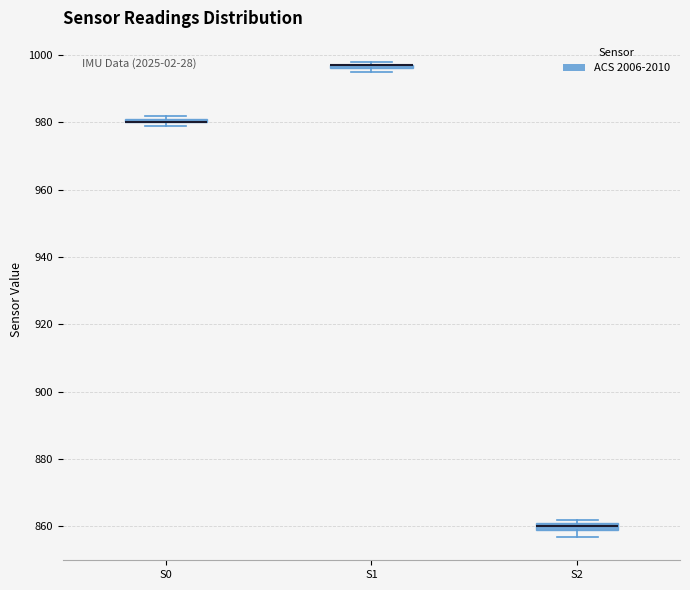

Where is the upper edge of the box for S1 on the y-axis? The values are not printed on the chart, so give them approximately, as read against the axis.

998